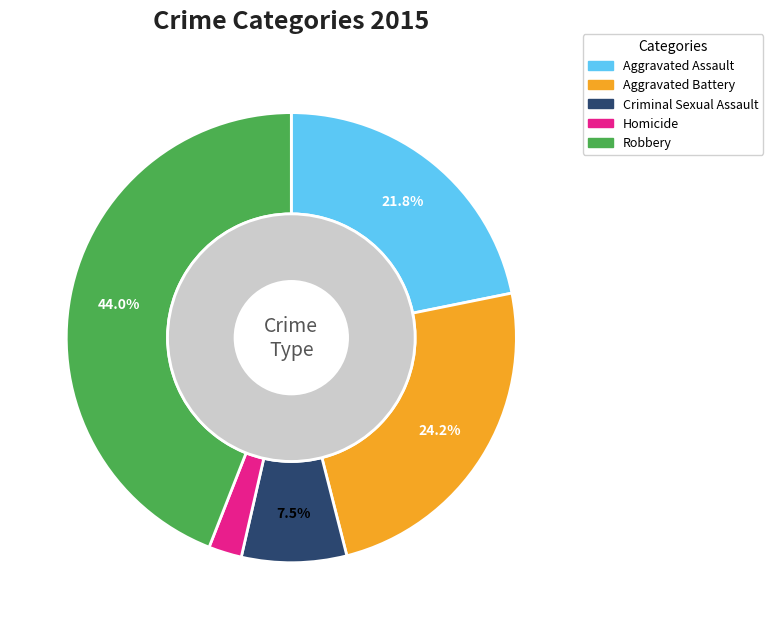

Is it true that Aggravated Assault is 15% of the pie?

False